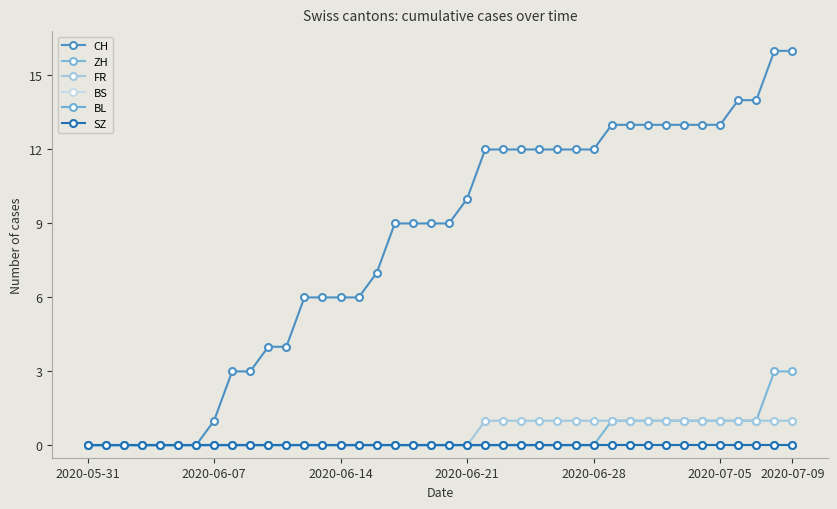

Is this an area chart (filled region under the line)?

No